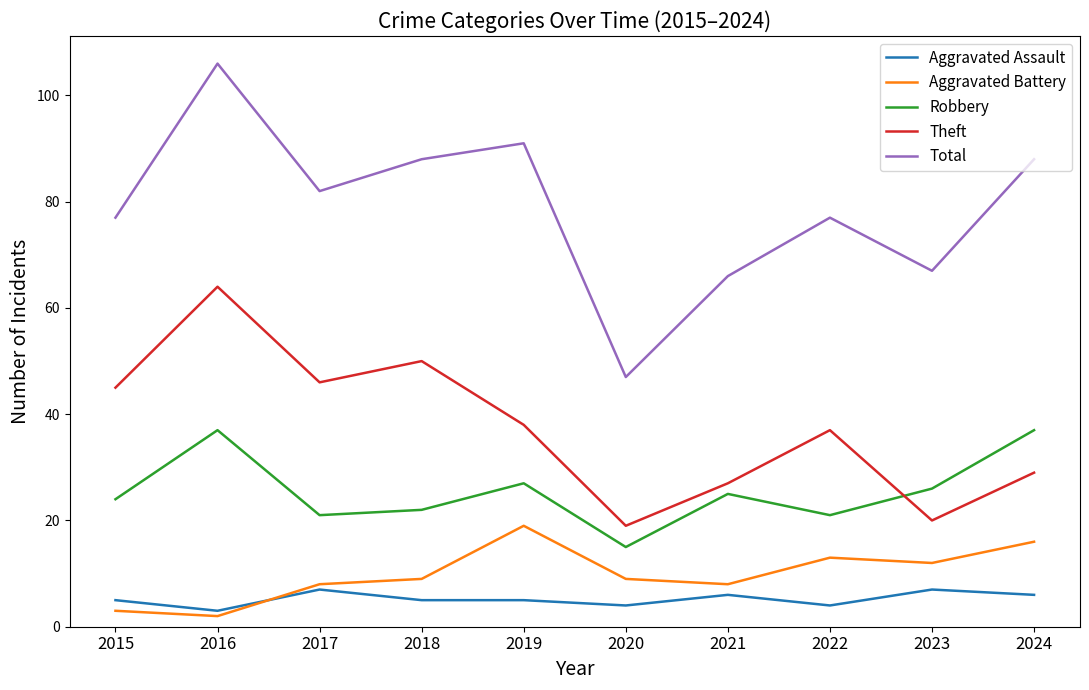

True or false: Total and Robbery intersect in this chart.

False